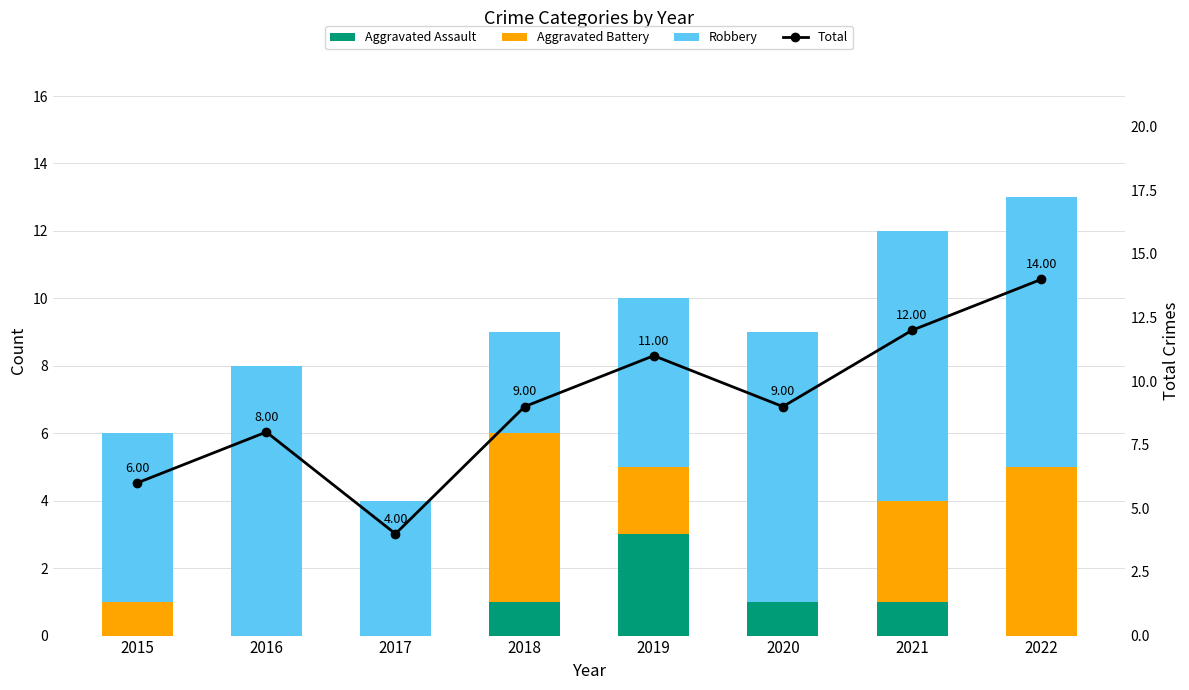

Between 2016 and 2021, which series saw the biggest shift?

Total